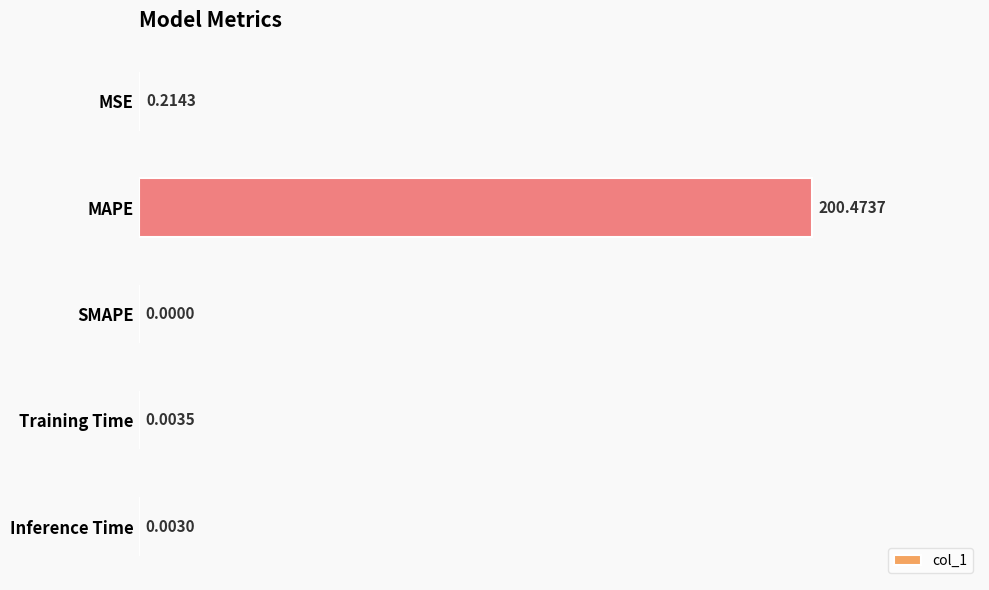

What is the sum of all values?

200.7